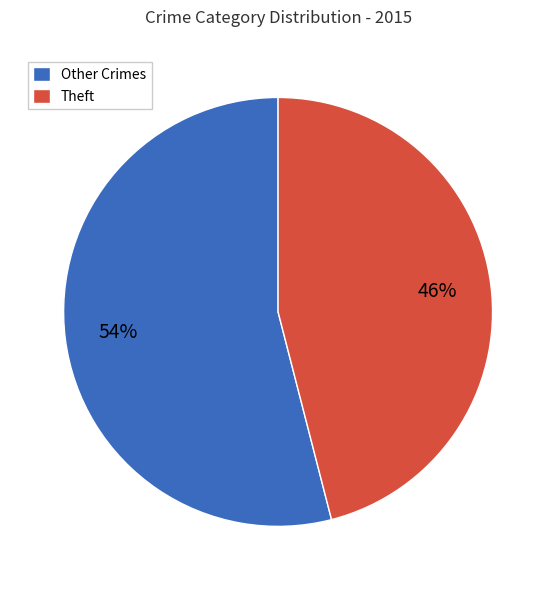

Is there a majority slice in this chart?

Yes